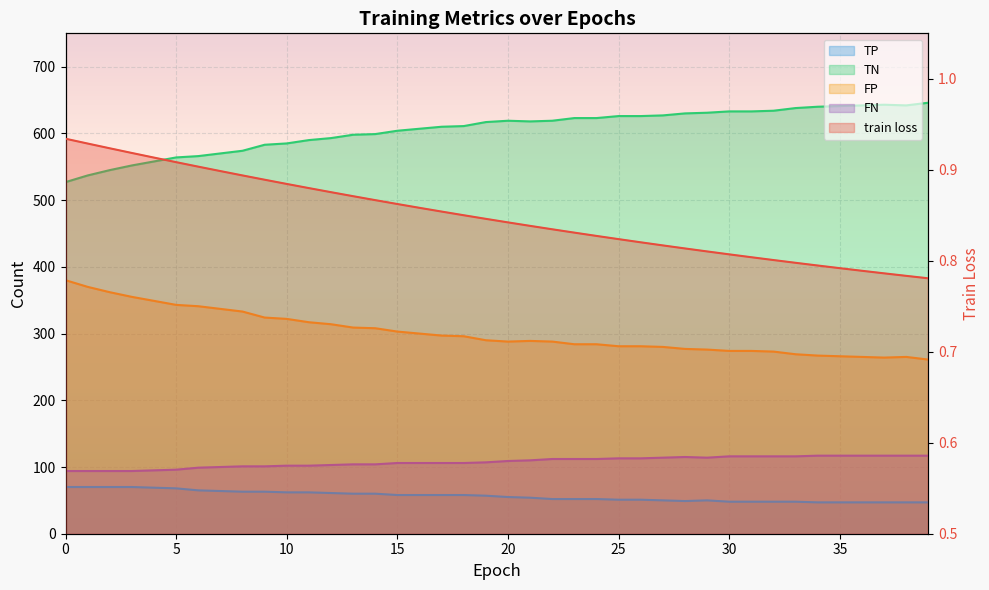

What are all the series names shown in the legend?

train loss, TP, TN, FP, FN